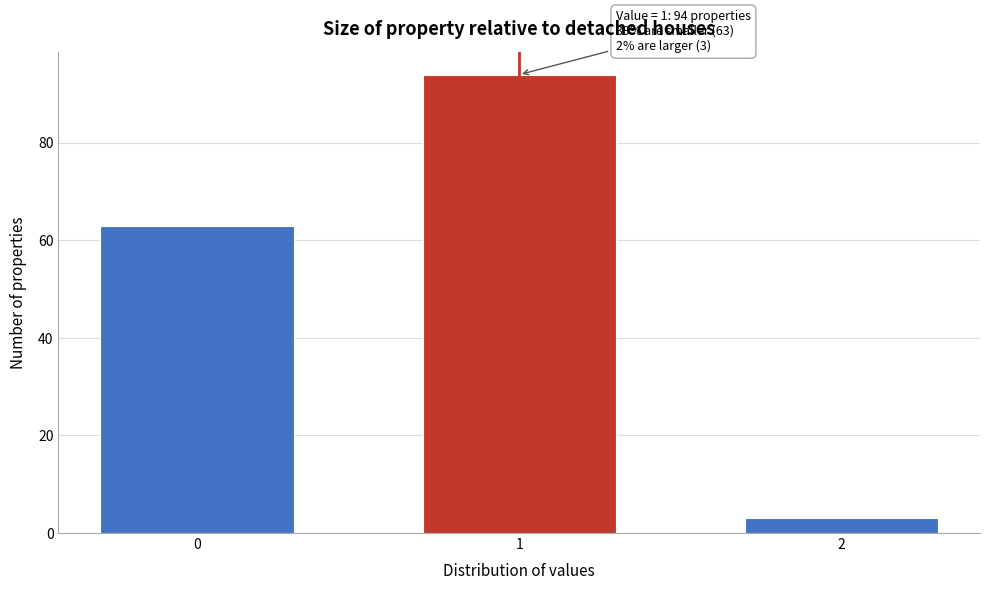

Reading left to right, extract all data points from this chart.

63	94	3